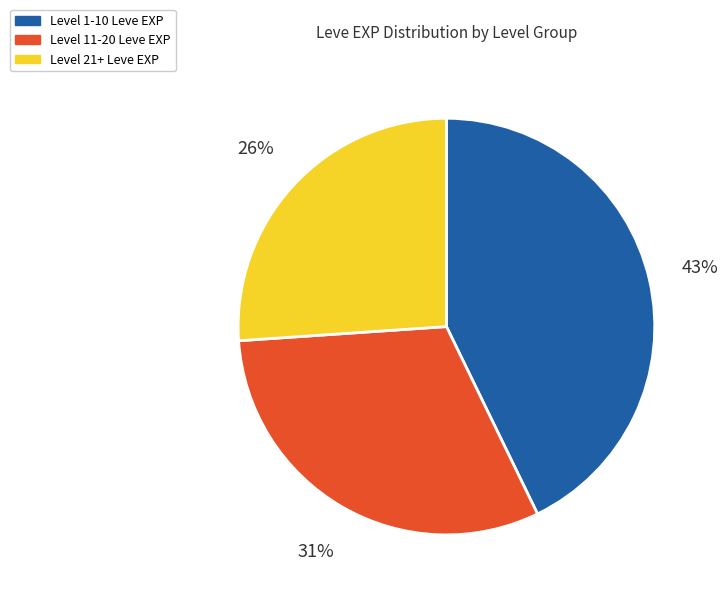

To the nearest percent, what is the average slice percentage?

33%